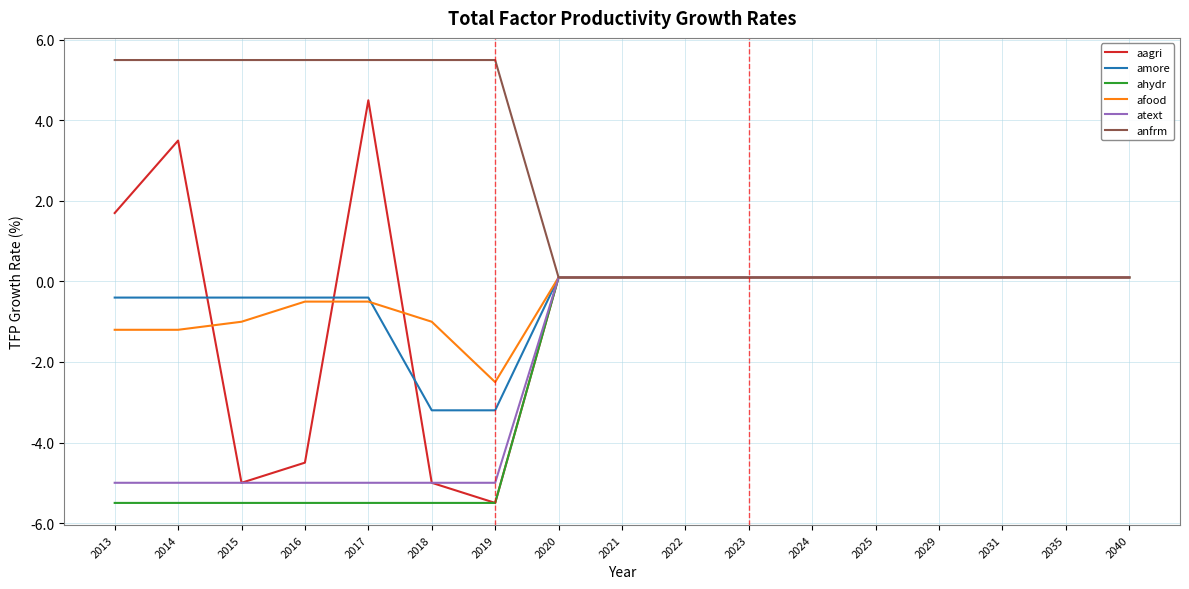

True or false: aagri has a value of 0.1 at 2021.

True